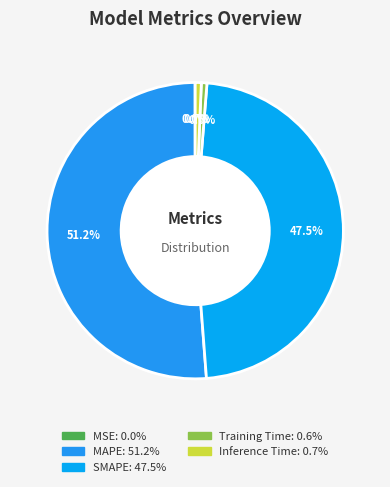

To the nearest percent, what is the average slice percentage?

20%